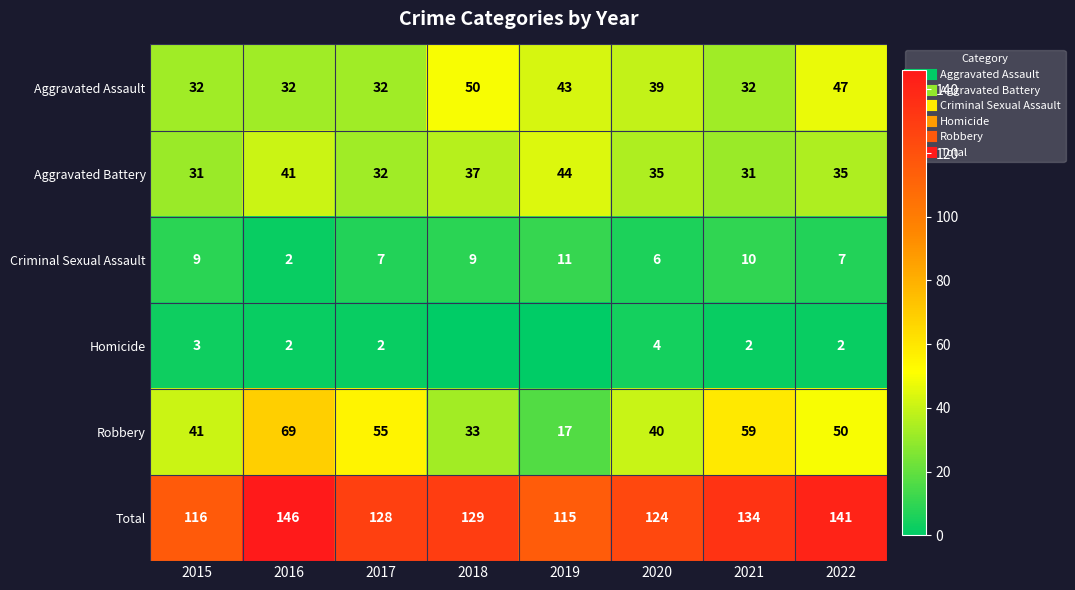

What is the highest value of the Robbery series?

69